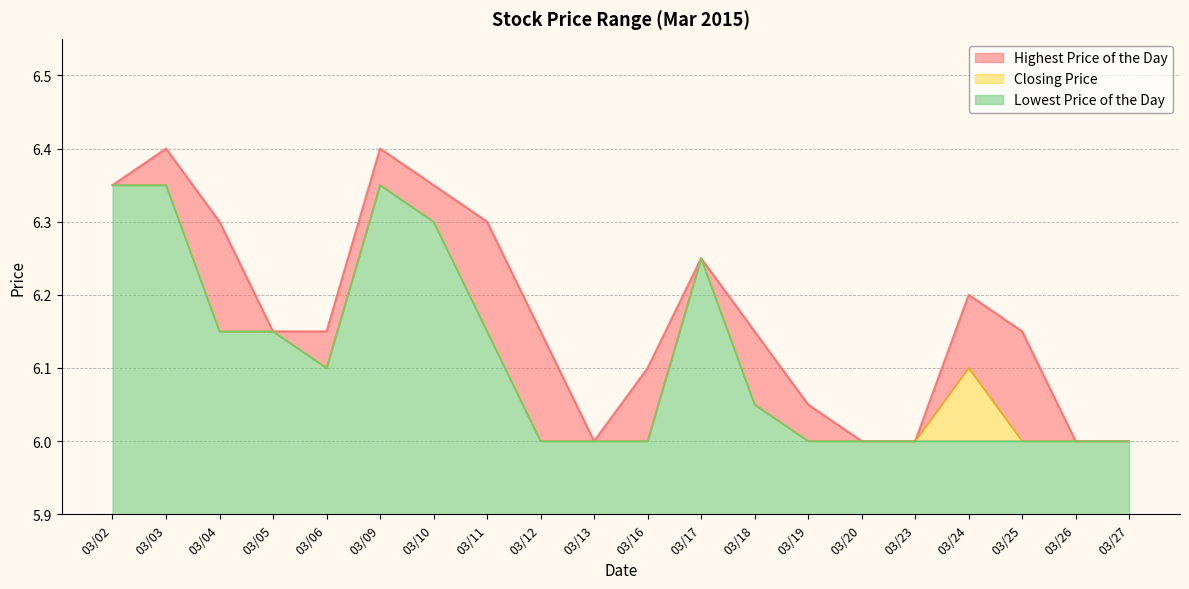

What is the greatest value displayed?

6.4